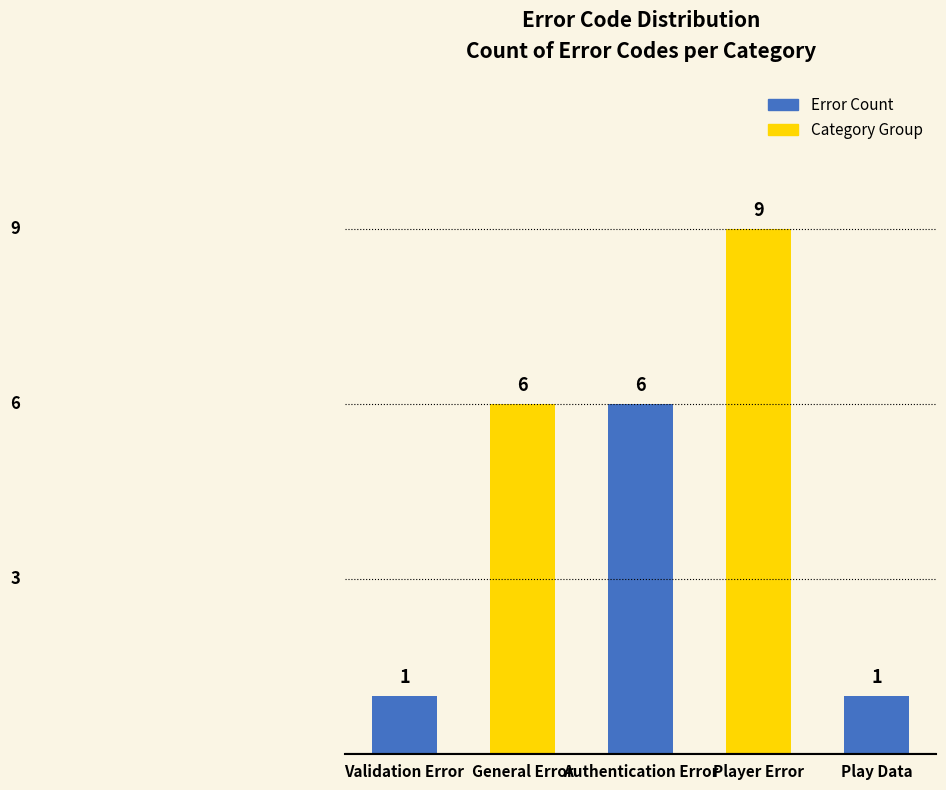

What is the average value?

5